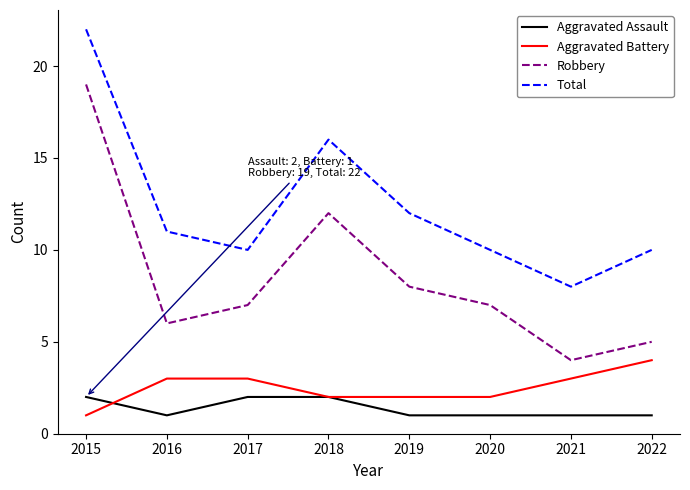

True or false: Total has a value of 10 at 2015.

False